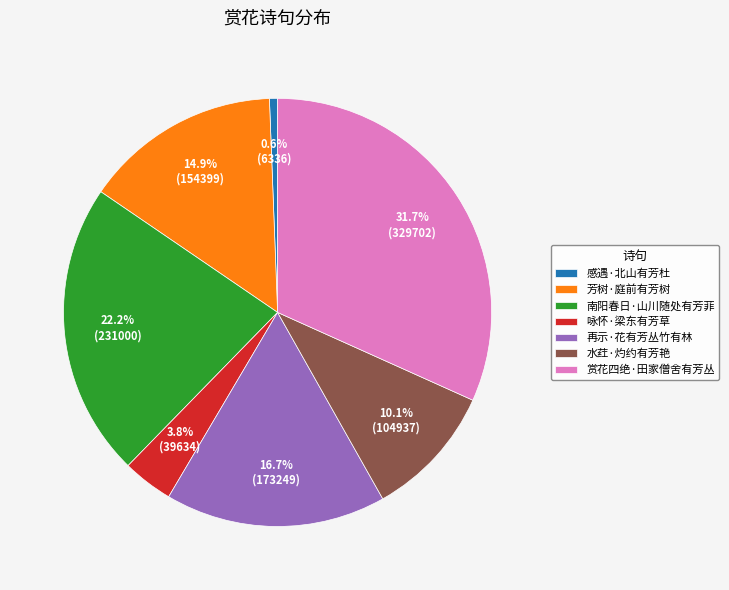

Which has a higher value, 赏花四绝·田家僧舍有芳丛 or 水荭·灼约有芳艳?

赏花四绝·田家僧舍有芳丛